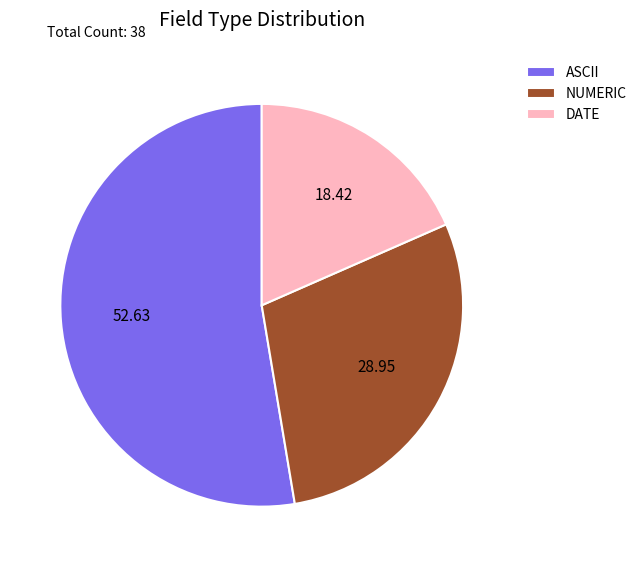

Count the number of slices in the pie.

3